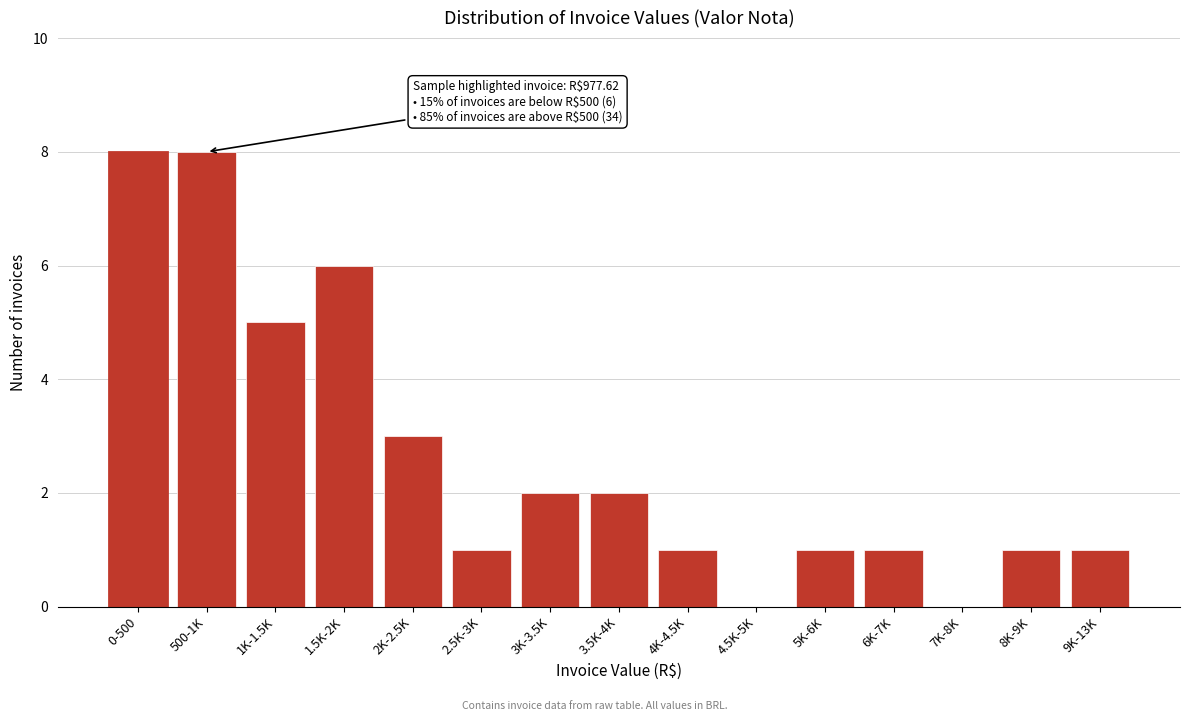

Reading right to left, what are all the values shown in this chart?

9K-13K=1	8K-9K=1	7K-8K=0	6K-7K=1	5K-6K=1	4.5K-5K=0	4K-4.5K=1	3.5K-4K=2	3K-3.5K=2	2.5K-3K=1	2K-2.5K=3	1.5K-2K=6	1K-1.5K=5	500-1K=8	0-500=8